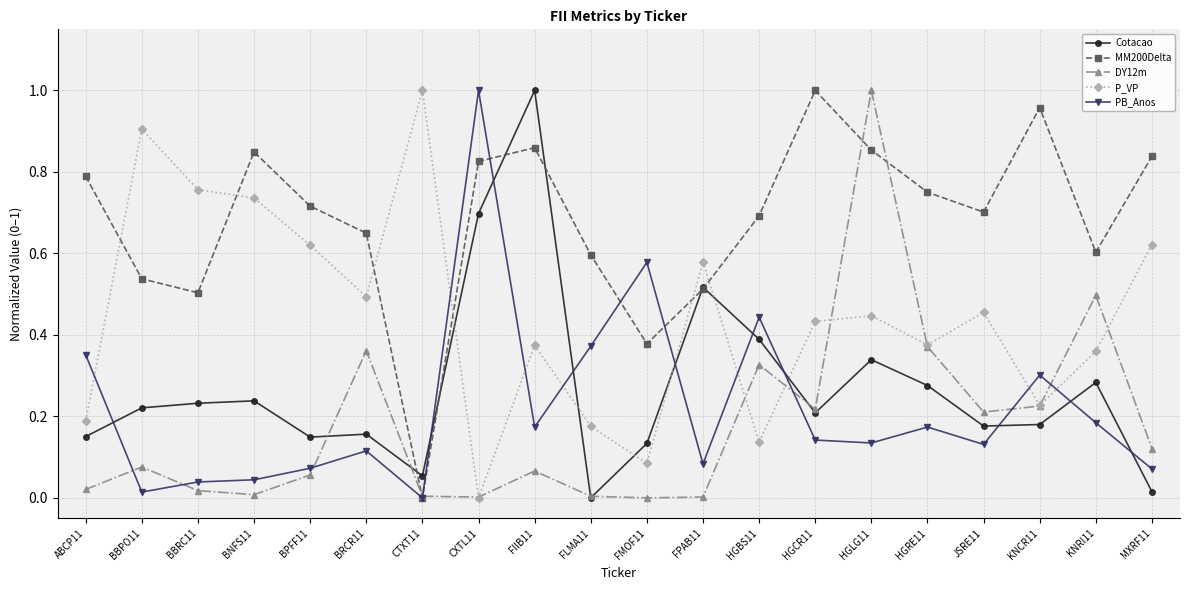

At which category does MM200Delta reach its first local peak?

BNFS11